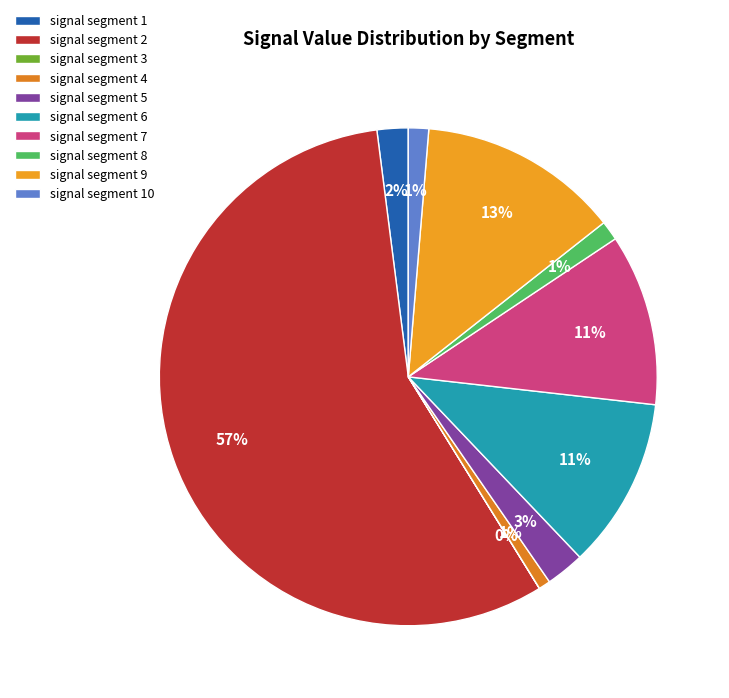

True or false: signal segment 3 accounts for 13% of the total.

False